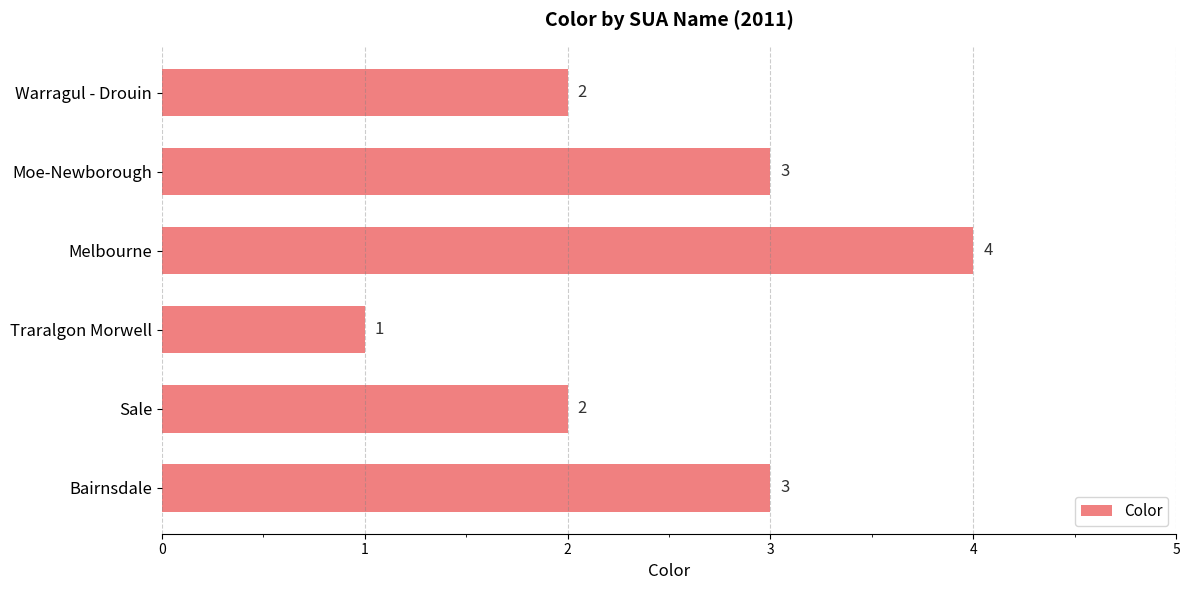

What is the change in value from Moe-Newborough to Melbourne?

+1